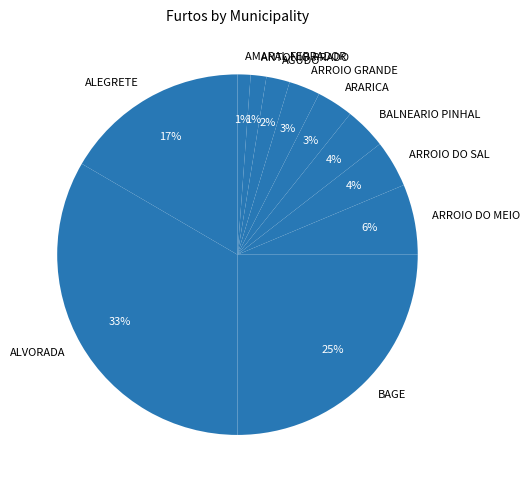

Do ARROIO GRANDE and ALEGRETE together represent more than half of the pie?

No